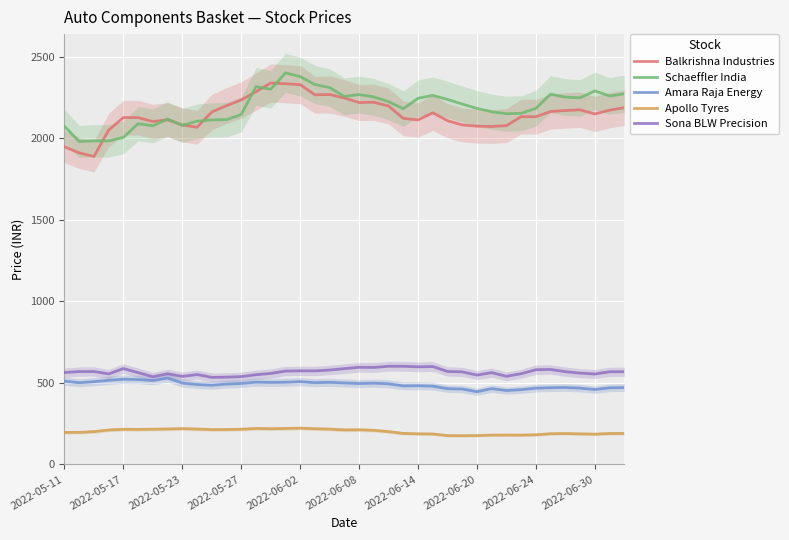

True or false: Amara Raja Energy and Balkrishna Industries cross at least once.

False